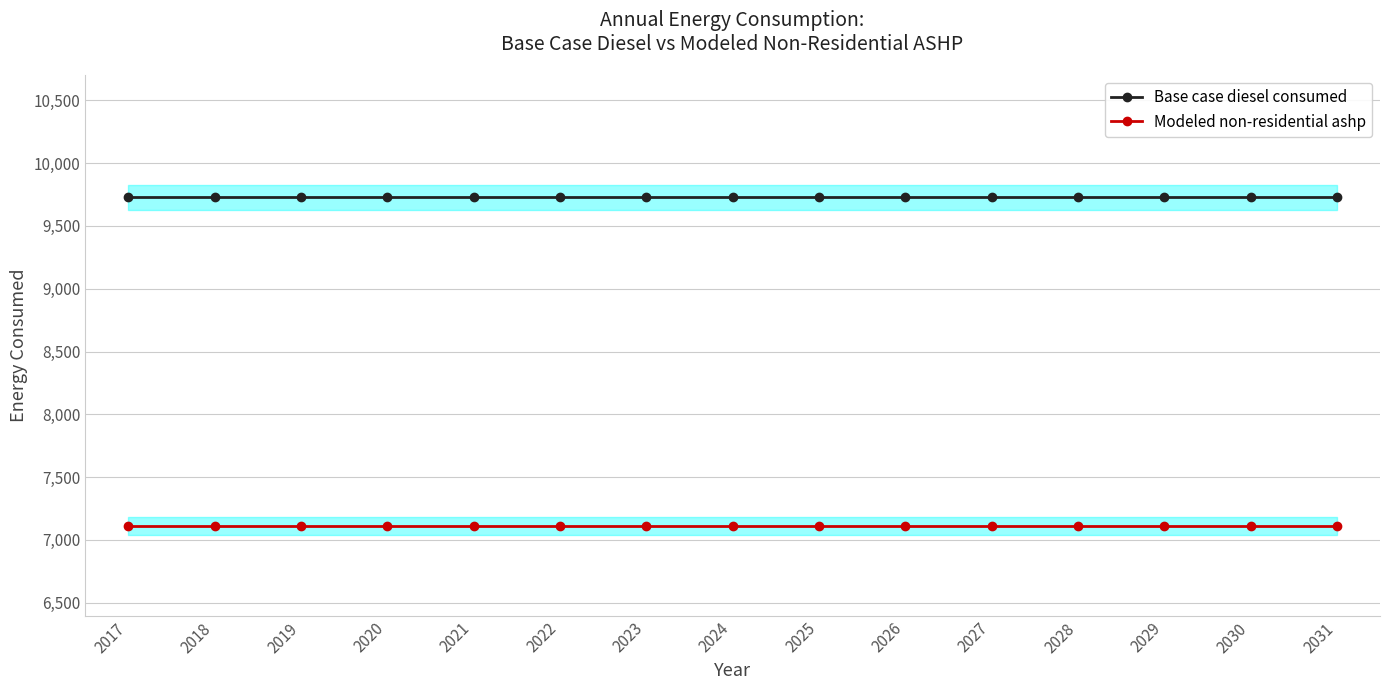

What is the average value of the Modeled non-residential ashp series?

7109.2